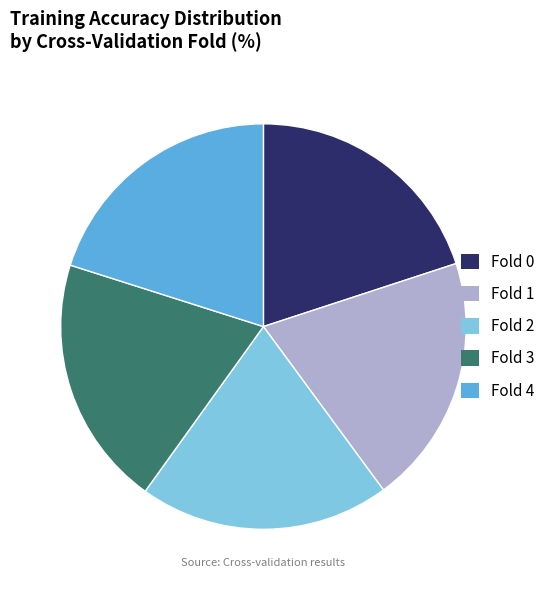

The Fold 0 slice represents 26% of the pie. True or false?

False